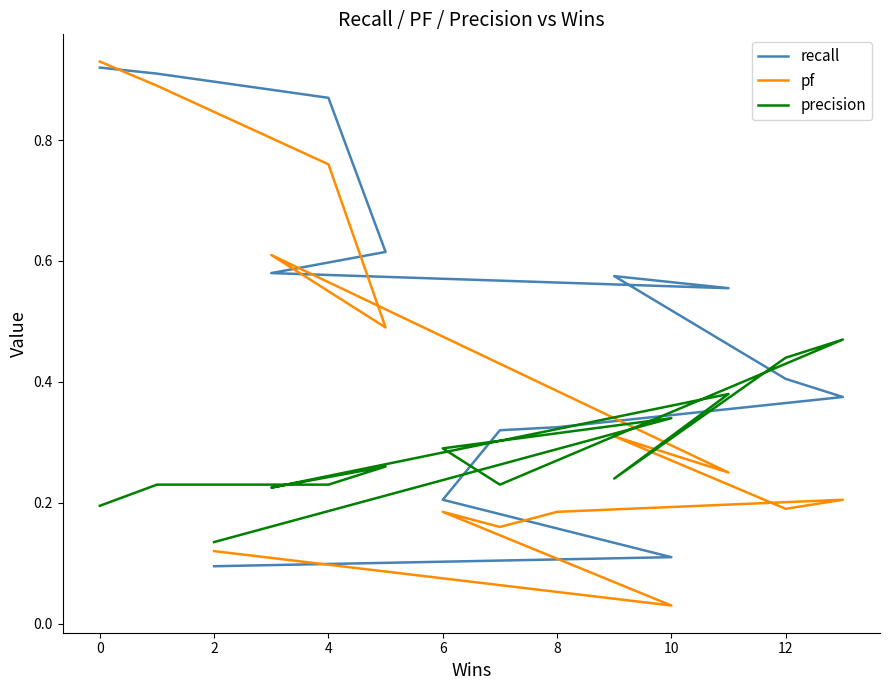

Between which two adjacent categories do pf and precision first intersect?

6 and 8